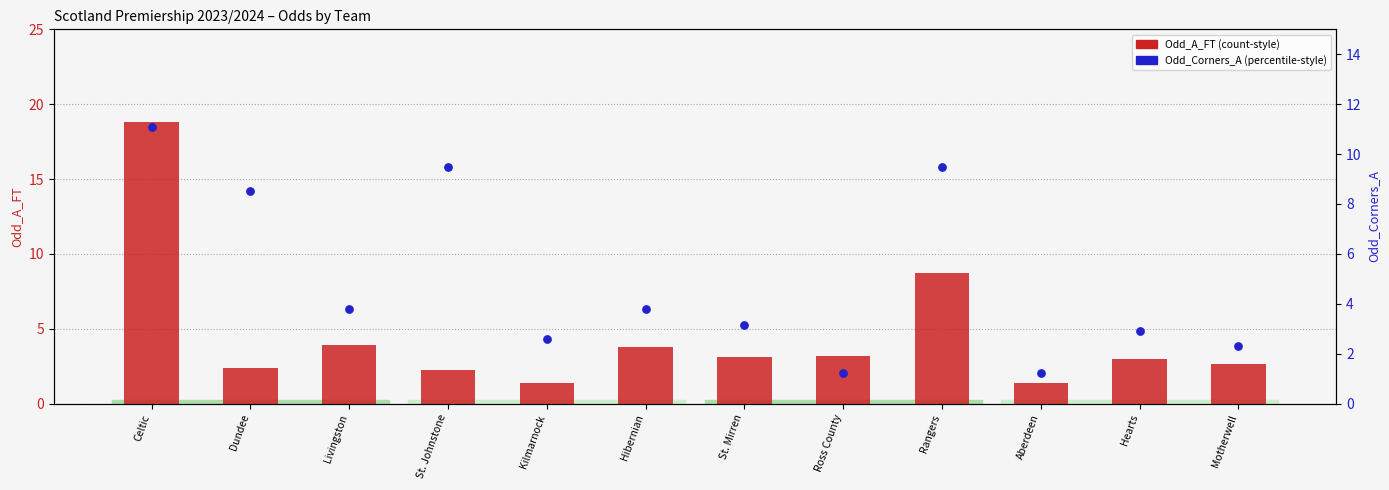

Which series reaches the minimum Y coordinate?

Odd_Corners_A